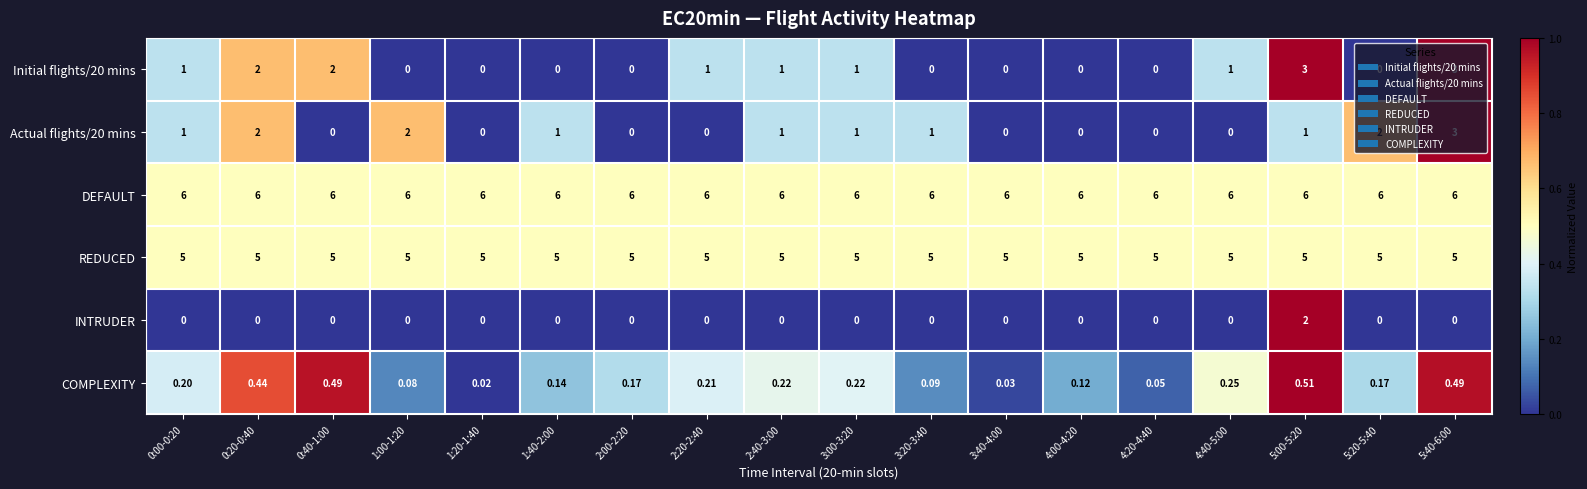

Which series has the largest total across all categories?

DEFAULT